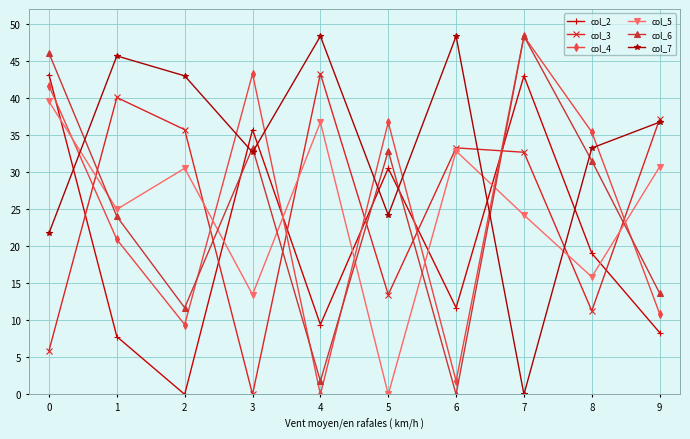

How many data points does each series have?

10